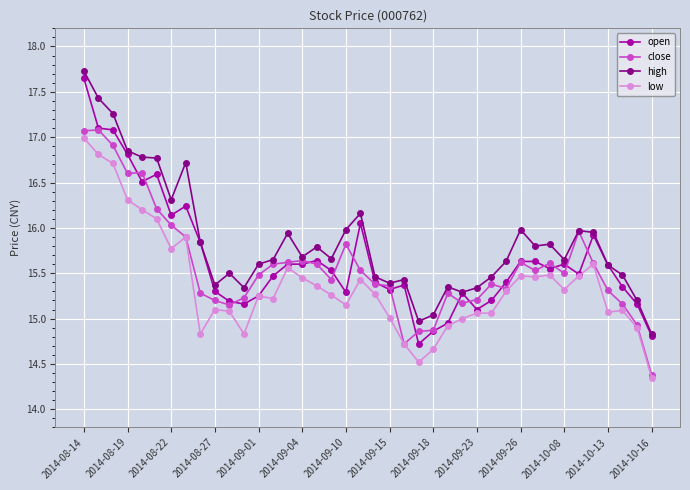

What is the greatest value displayed?

17.7